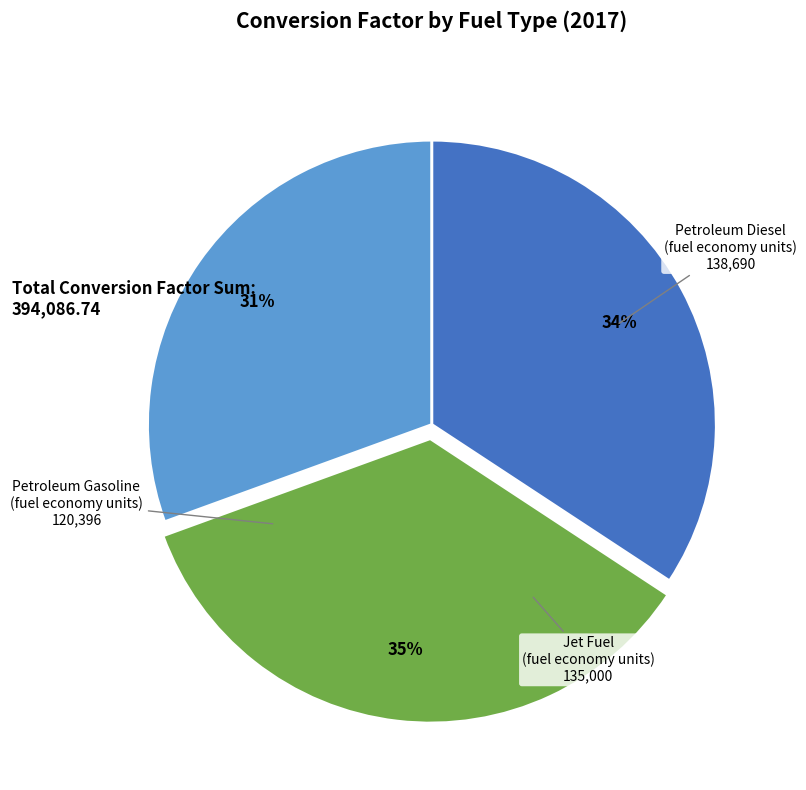

Which has a higher value, Jet Fuel (fuel economy units) or Petroleum Gasoline (fuel economy units)?

Jet Fuel (fuel economy units)